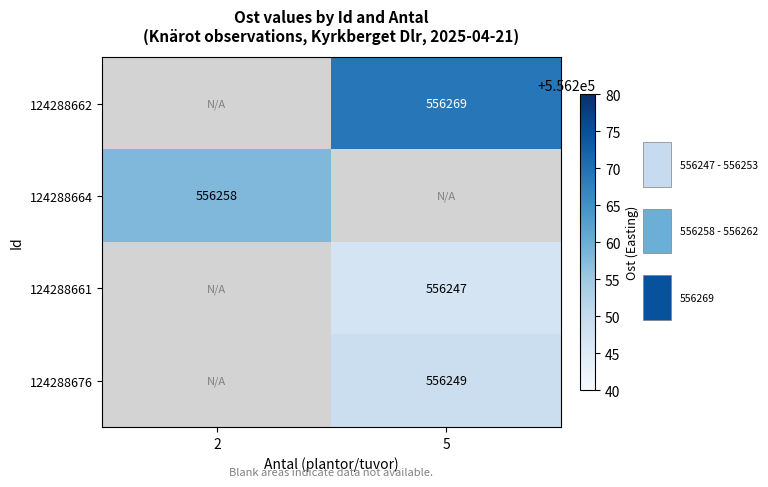

True or false: 124288664 has a value of 341975 at 2.

False